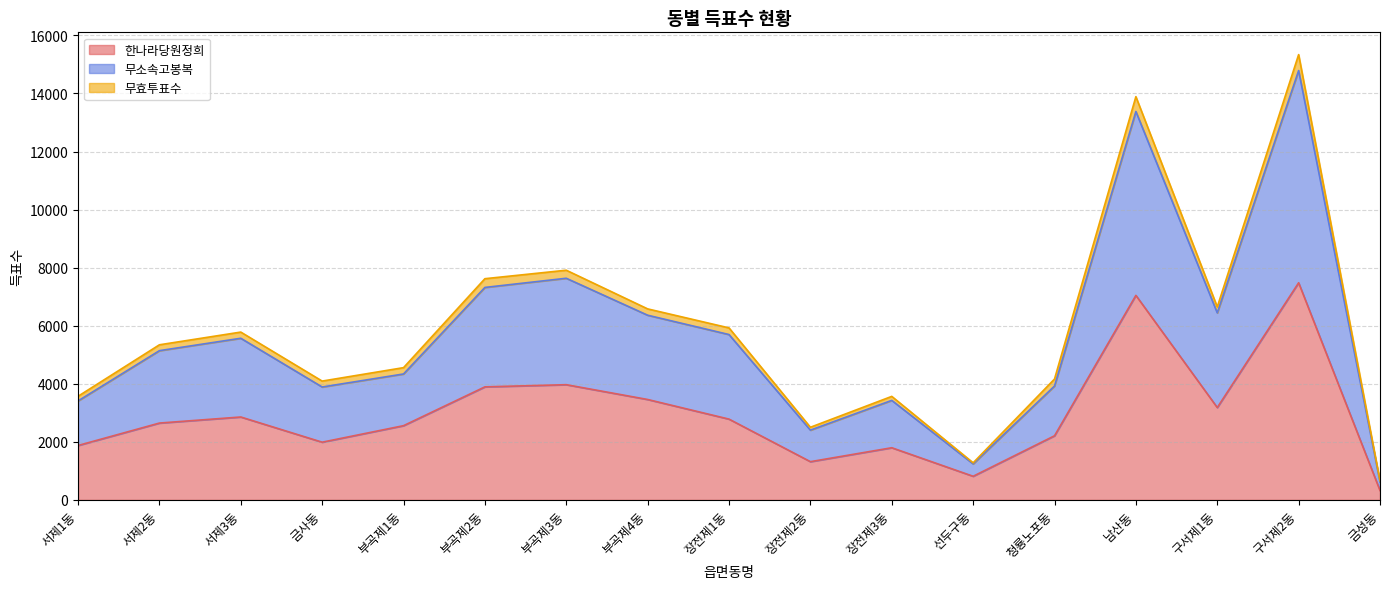

Where is 무소속고봉복 nearest to the value 7702?

부곡제3동